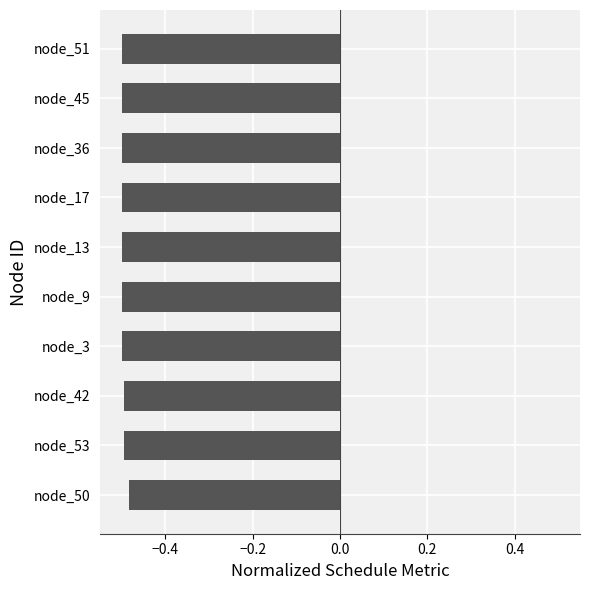

Is it true that the value at node_17 is -0.2?

False